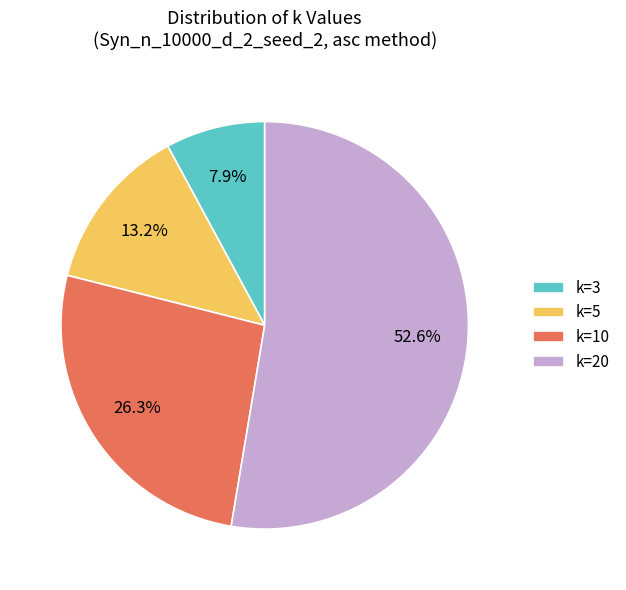

To the nearest percent, what is the average slice percentage?

25%